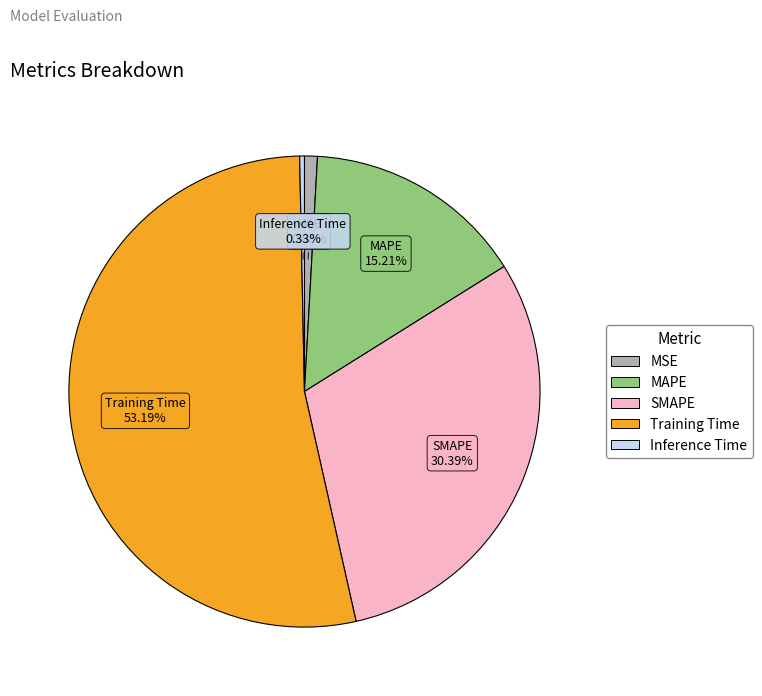

Do Training Time and MSE together represent more than half of the pie?

Yes